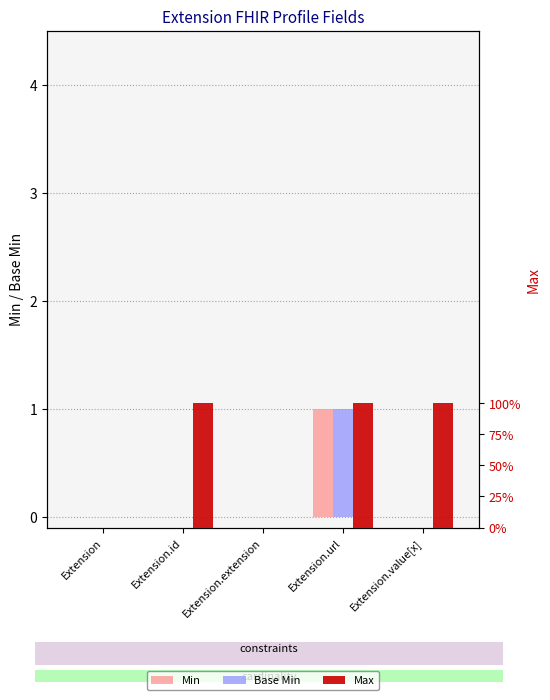

What is the sum of the Base Min values at Extension.url and Extension.extension?

1